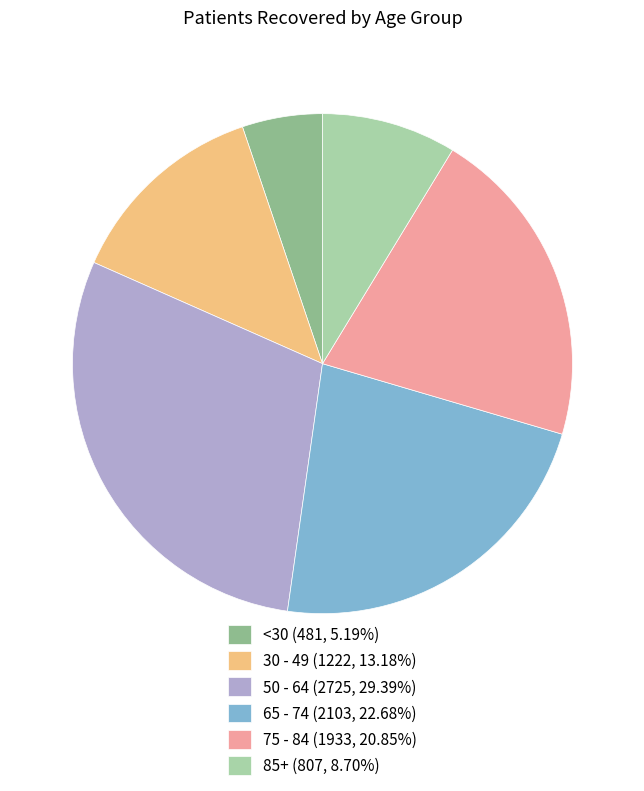

Combined, do 85+ (807, 8.70%) and 50 - 64 (2725, 29.39%) account for over 50%?

No